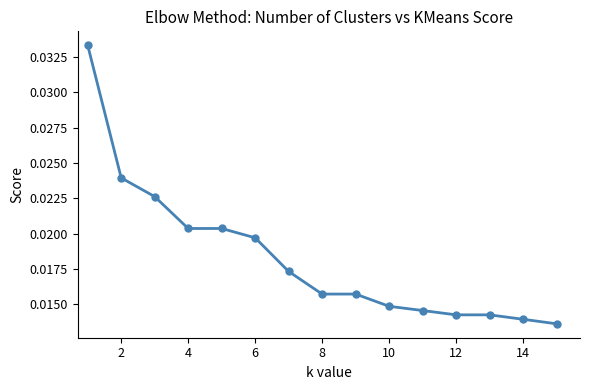

Count the values in the range 0 to 1.

15